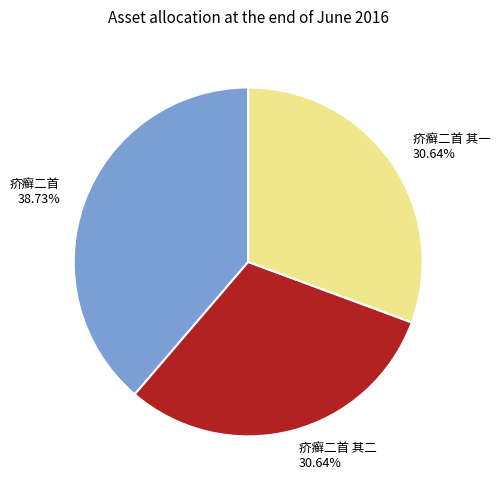

Do 疥癣二首 38.73% and 疥癣二首 其二 30.64% together represent more than half of the pie?

Yes